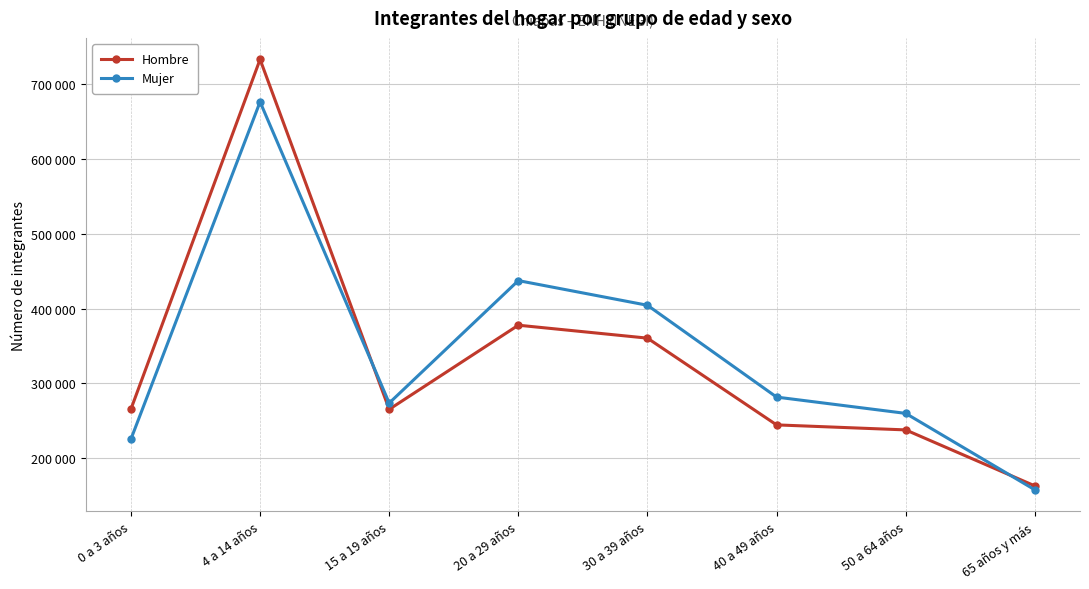

The value of Hombre at 4 a 14 años is 733257. True or false?

True